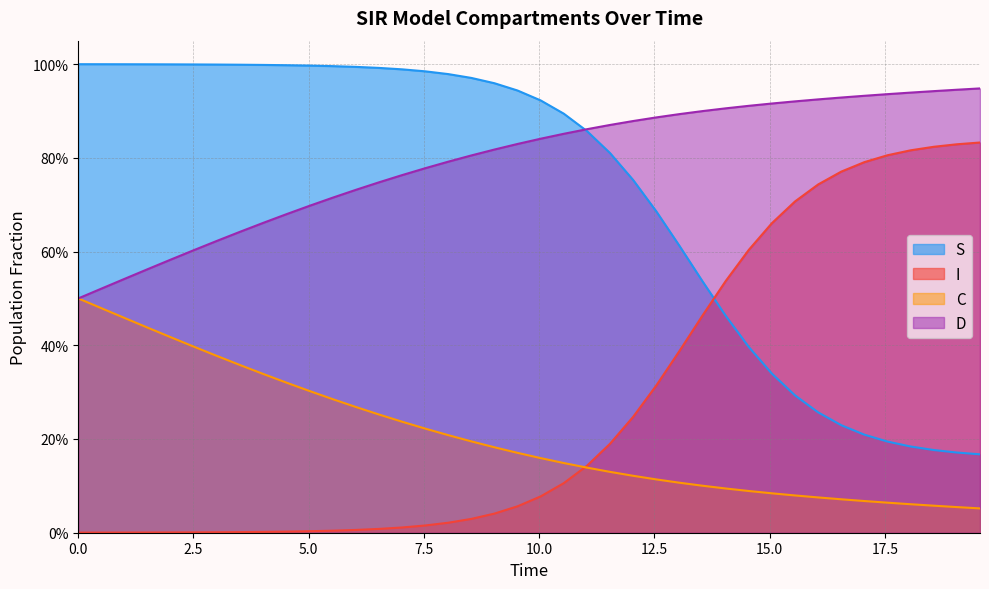

Which series has the largest total across all categories?

D